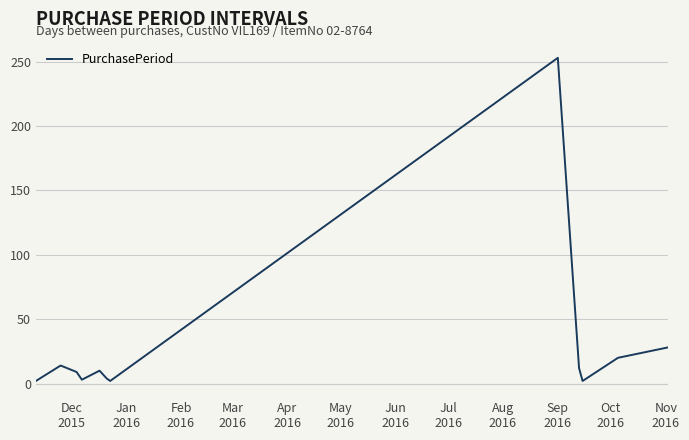

What is the maximum value shown in the chart?

253